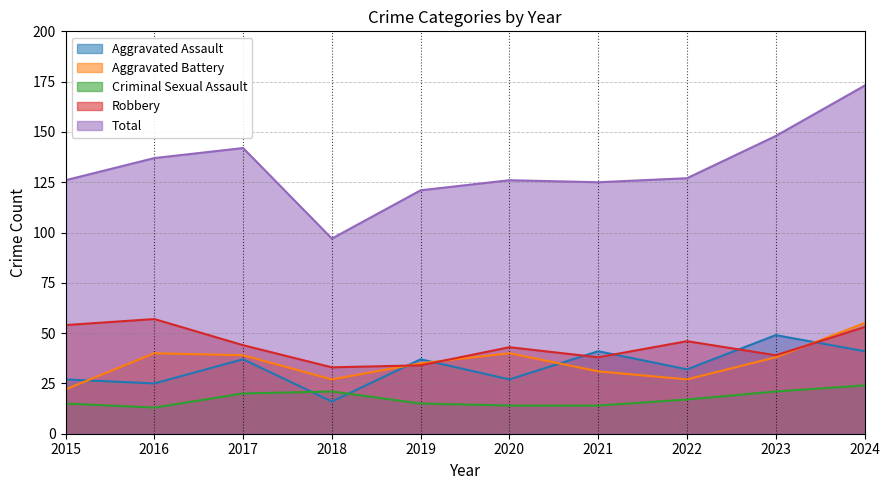

At which label is Aggravated Battery closest to 38?

2023